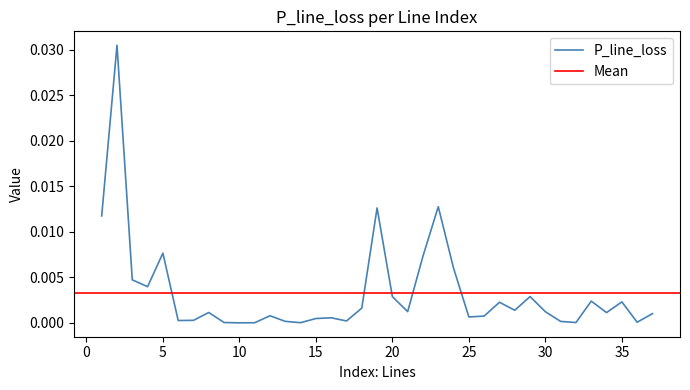

The value at 29 is 0.0. True or false?

True